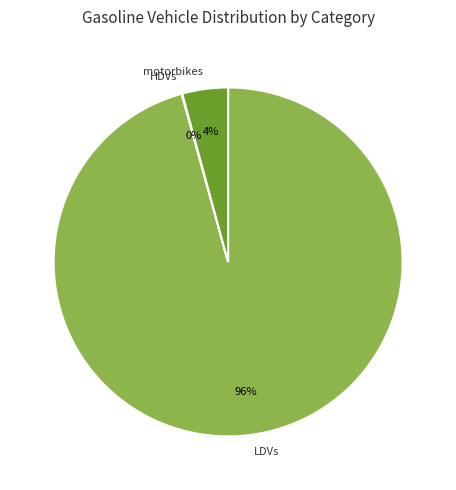

What percentage is the motorbikes slice, to the nearest percent?

4%